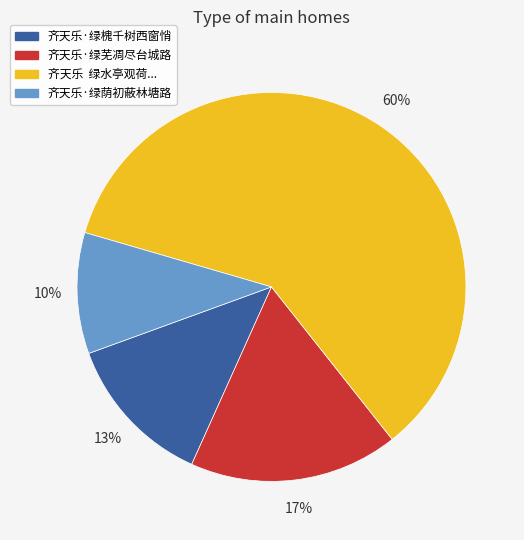

To the nearest percent, what is the average slice percentage?

25%